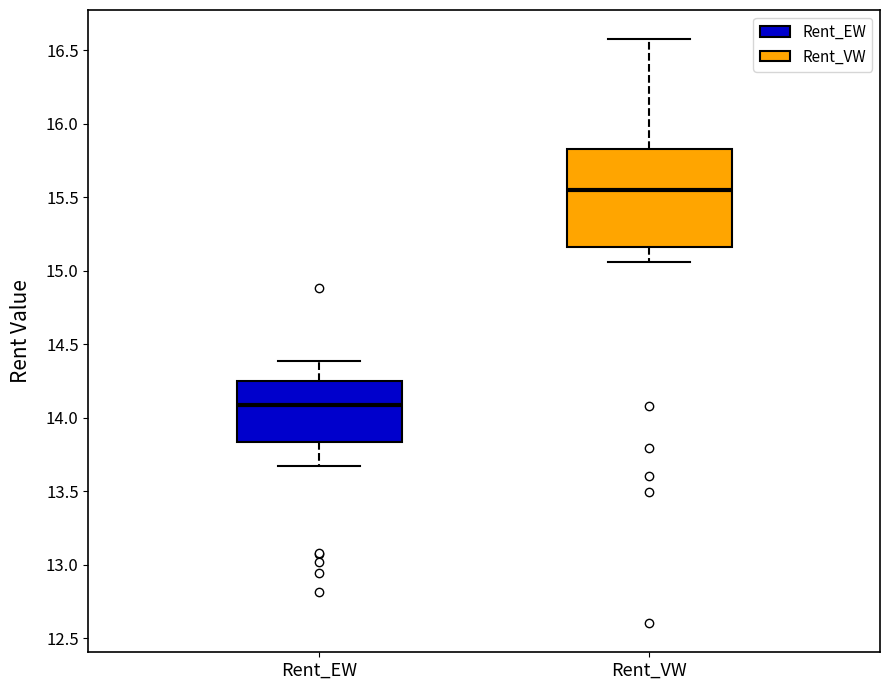

Which box's median line is the highest?

Rent_VW